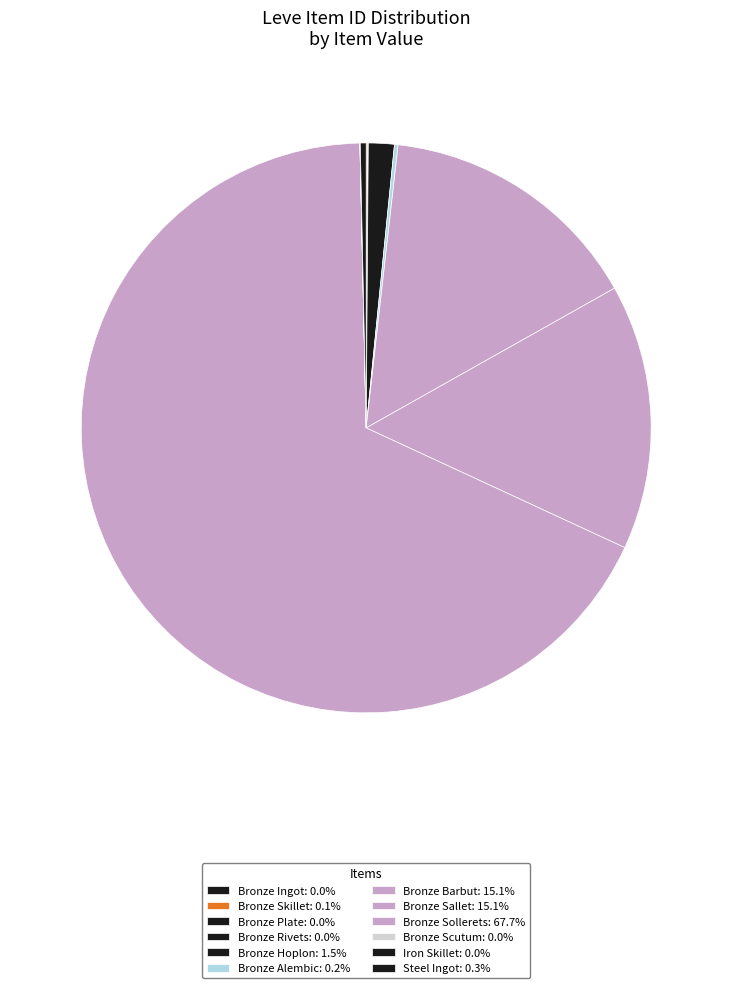

Which slice is the smallest?

Bronze Scutum